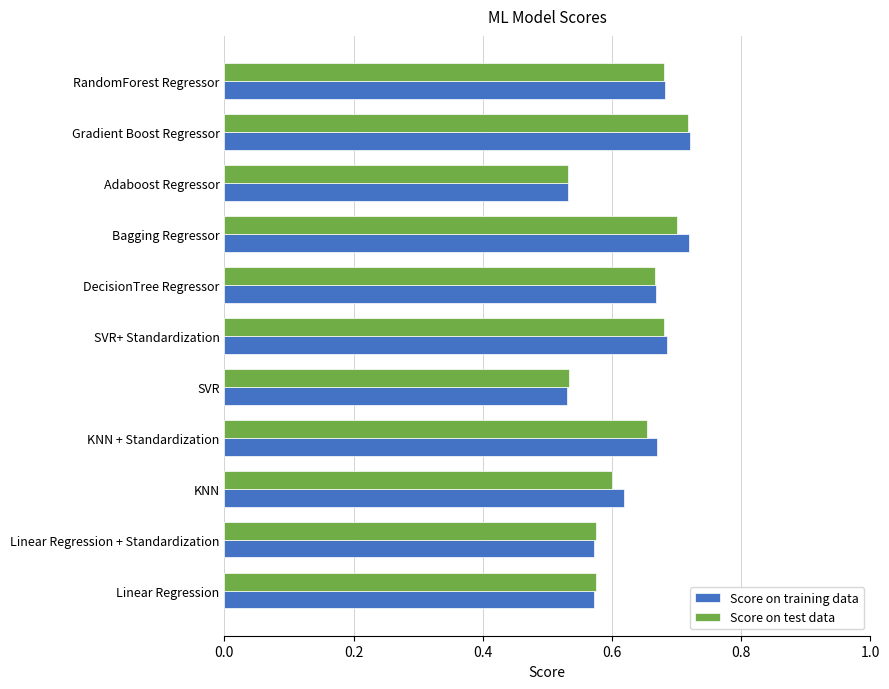

Which series has the widest spread of values?

Score on training data